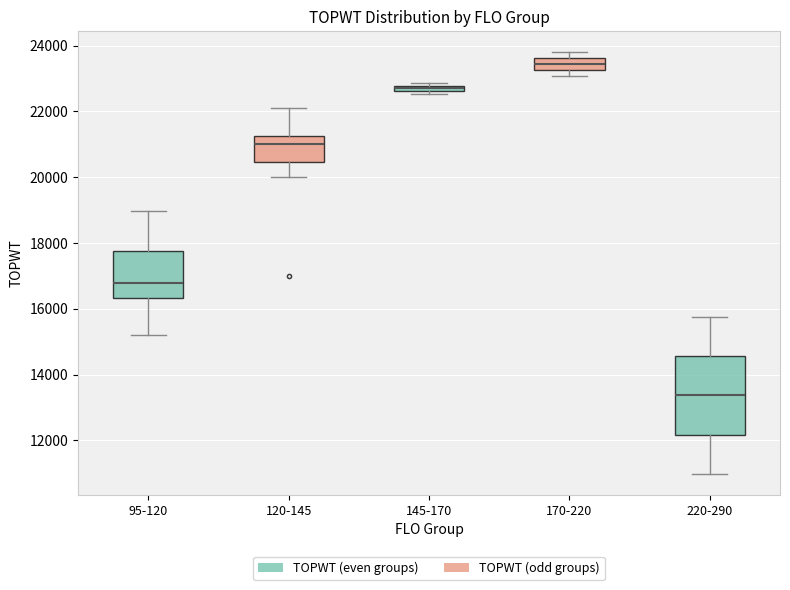

Where does the lower whisker of the box for 95-120 end on the y-axis? The values are not printed on the chart, so give them approximately, as read against the axis.

15200